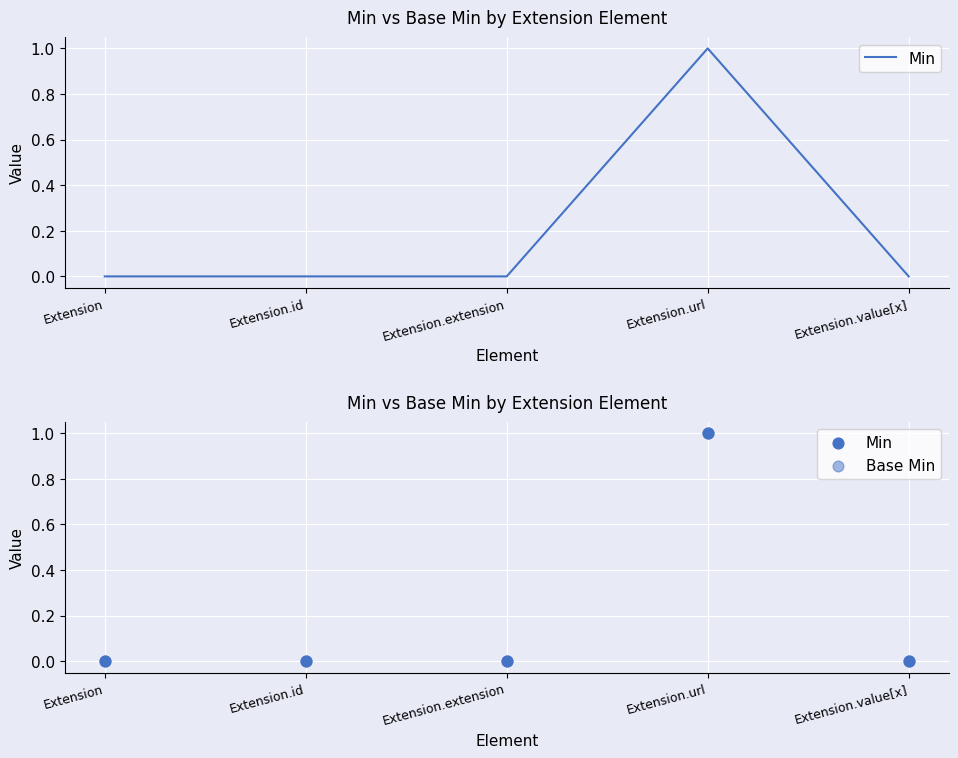

Which series contains the highest Y value?

Min